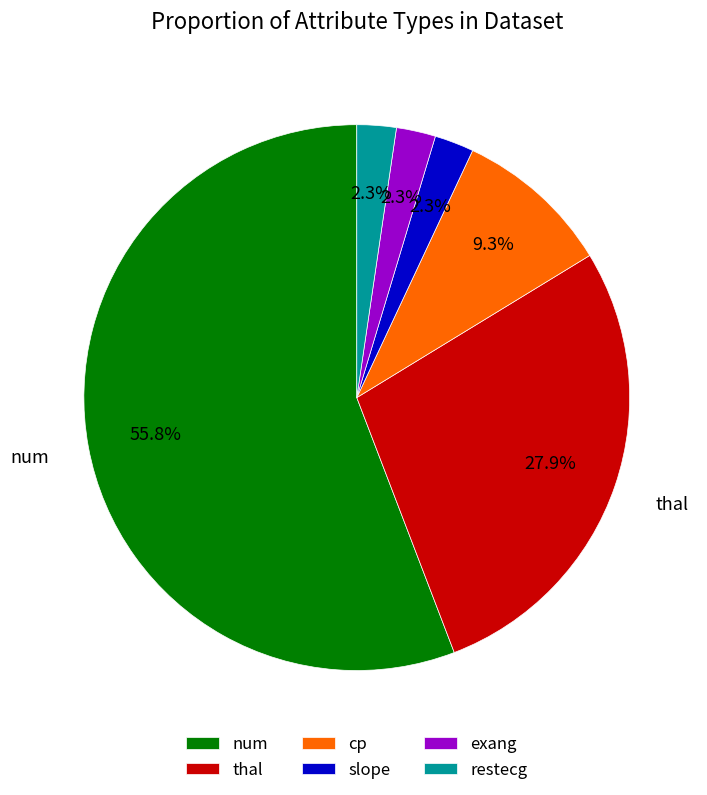

Which slice is the largest?

num